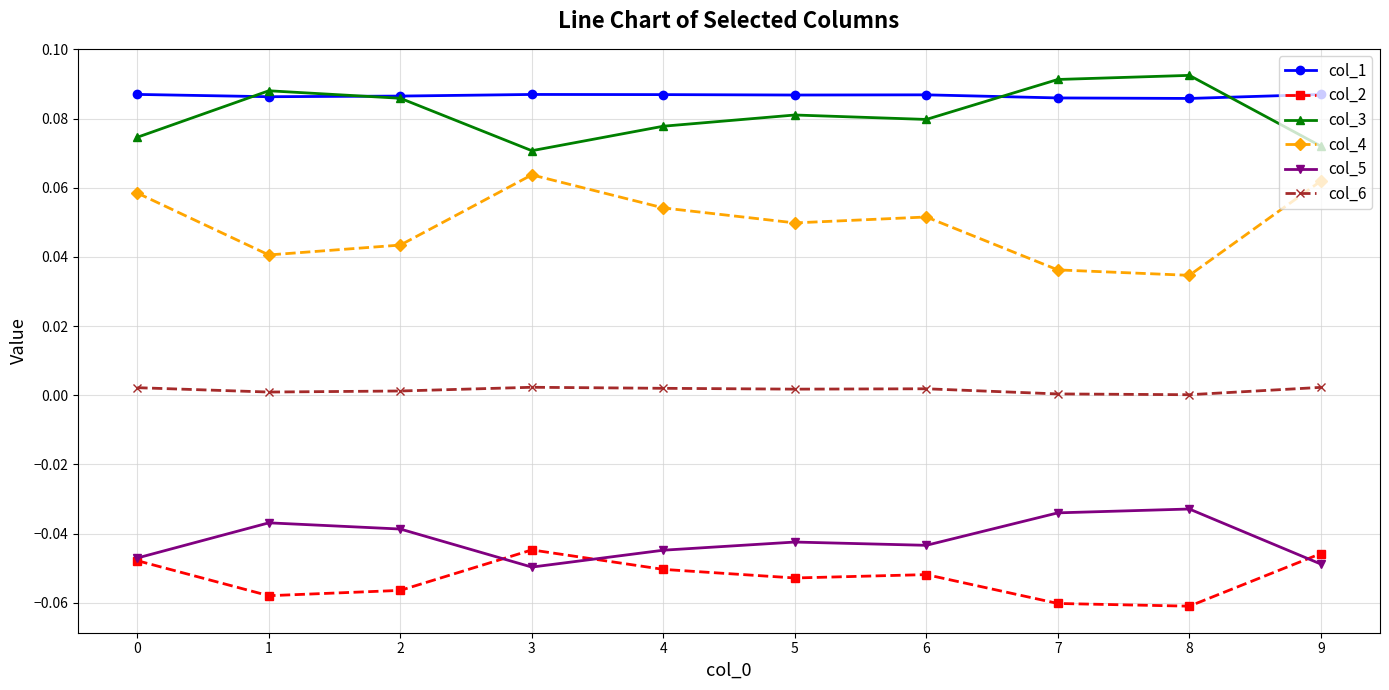

Rank the series at 5 from lowest to highest value.

col_2, col_5, col_6, col_4, col_3, col_1